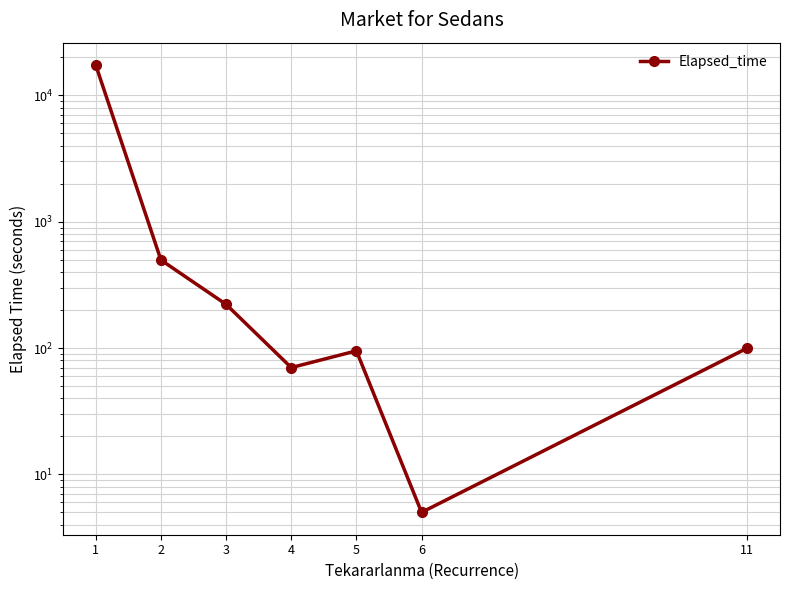

How many categories are shown in the chart?

7